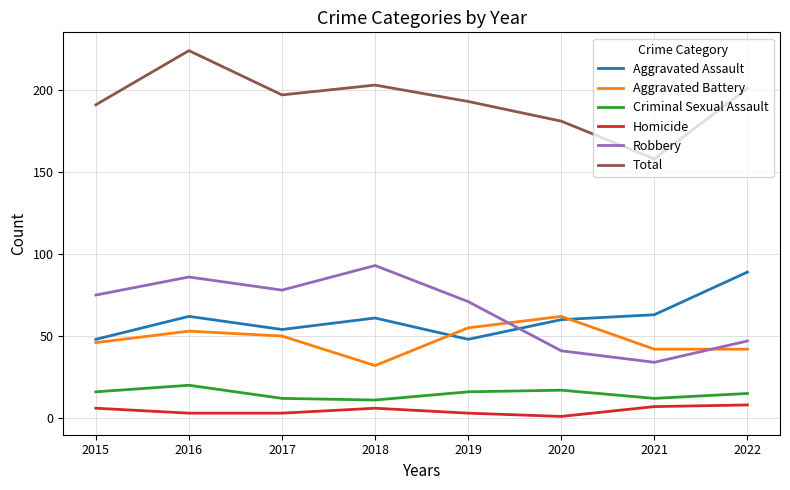

Between which two adjacent categories do Robbery and Aggravated Battery first intersect?

2019 and 2020